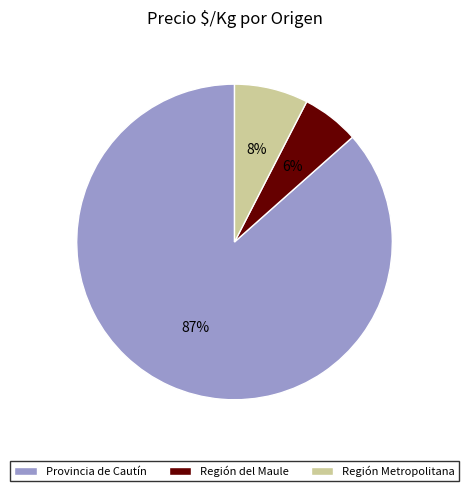

Which slice represents more than half of the pie?

Provincia de Cautín